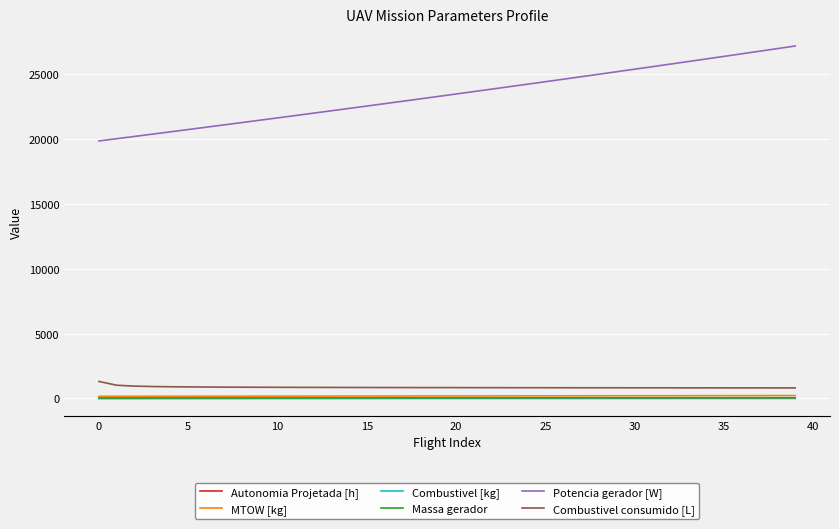

Which series has the widest spread of values?

Potencia gerador [W]